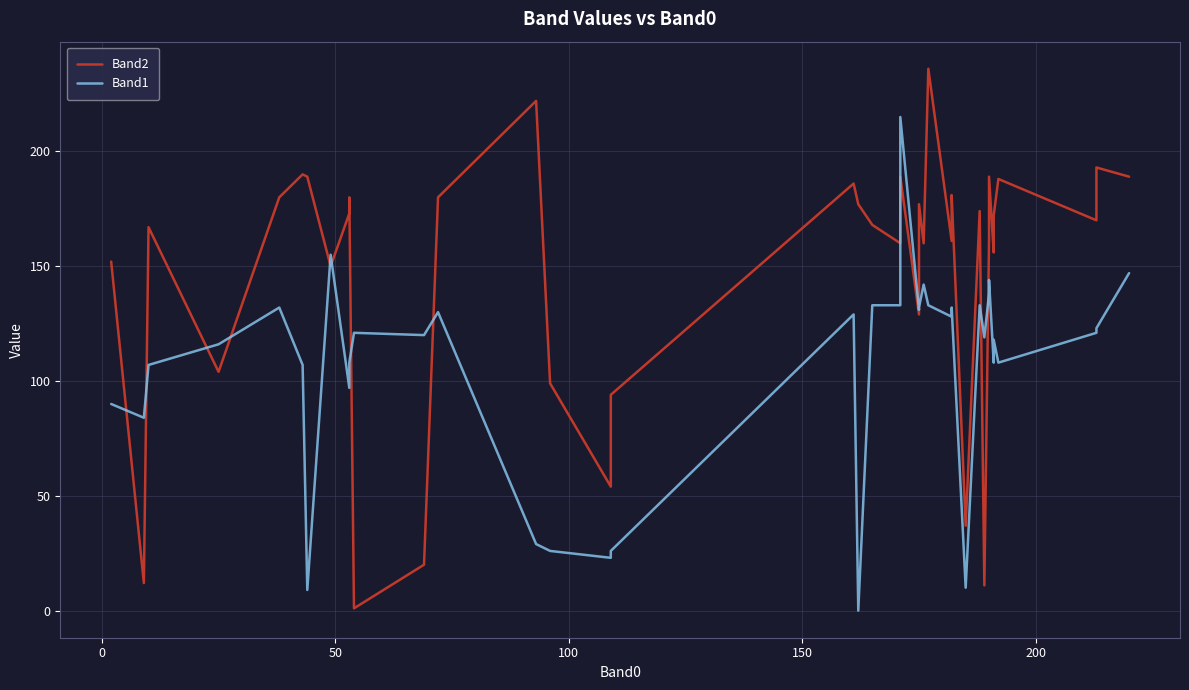

Is this an area chart (filled region under the line)?

No